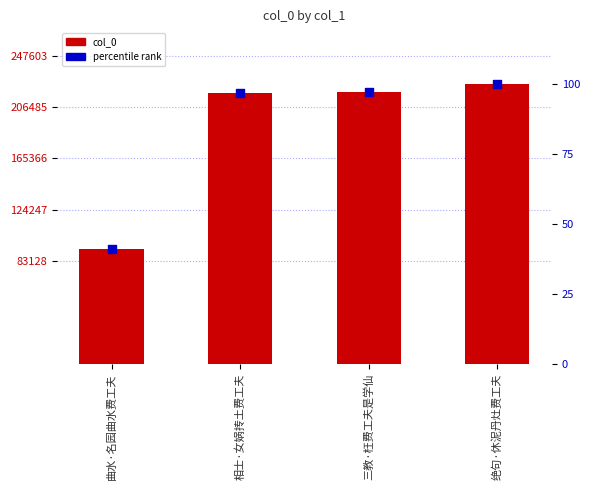

Which series reaches the minimum Y coordinate?

percentile rank